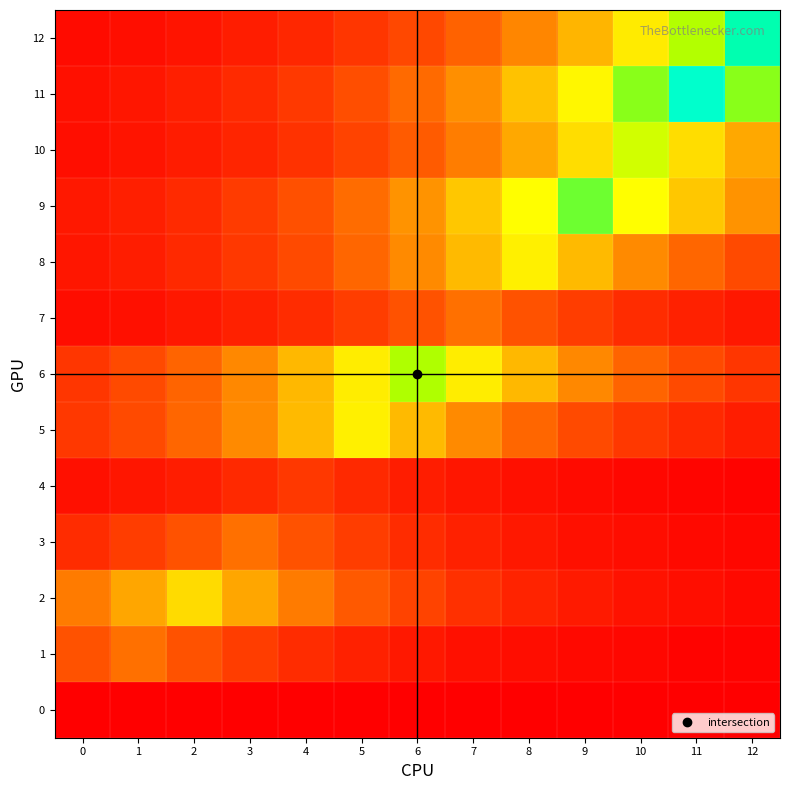

Which series has the largest total across all categories?

11